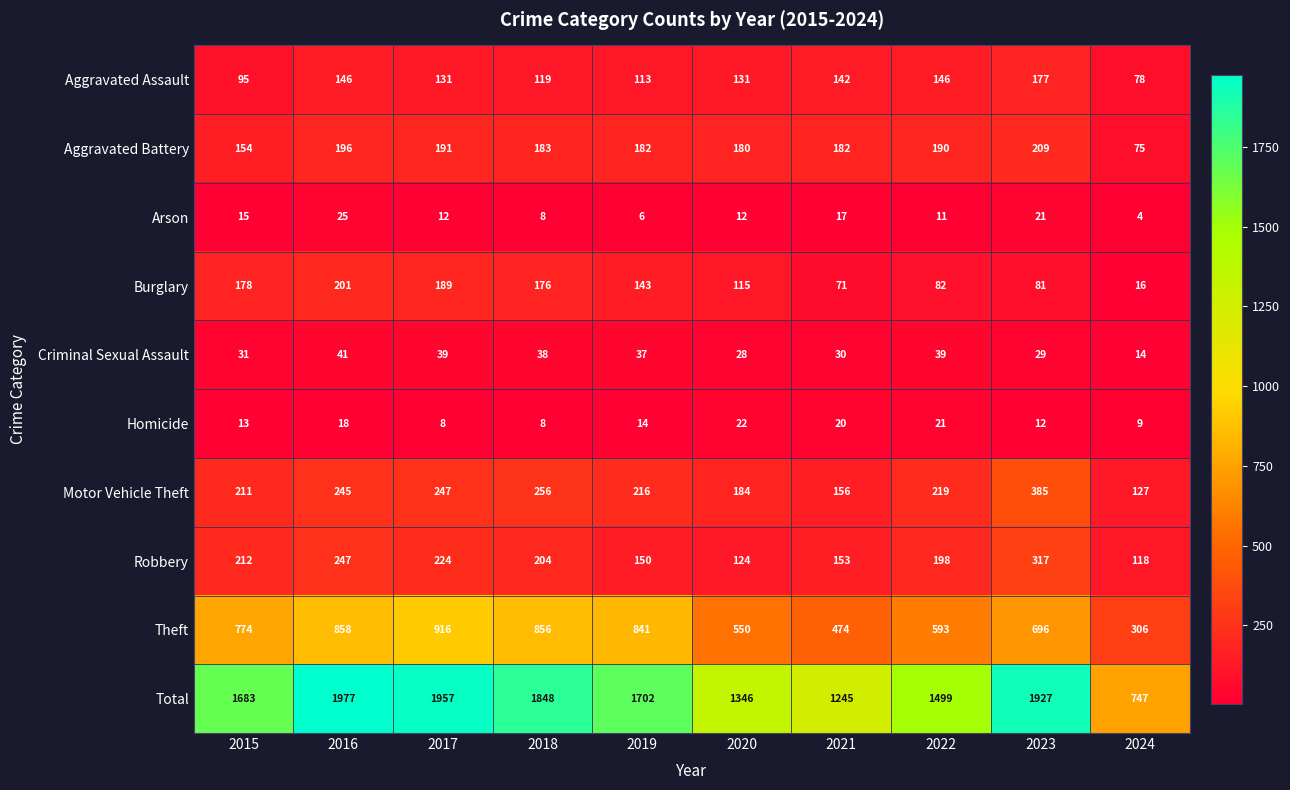

The value of Total at 2021 is 661. True or false?

False